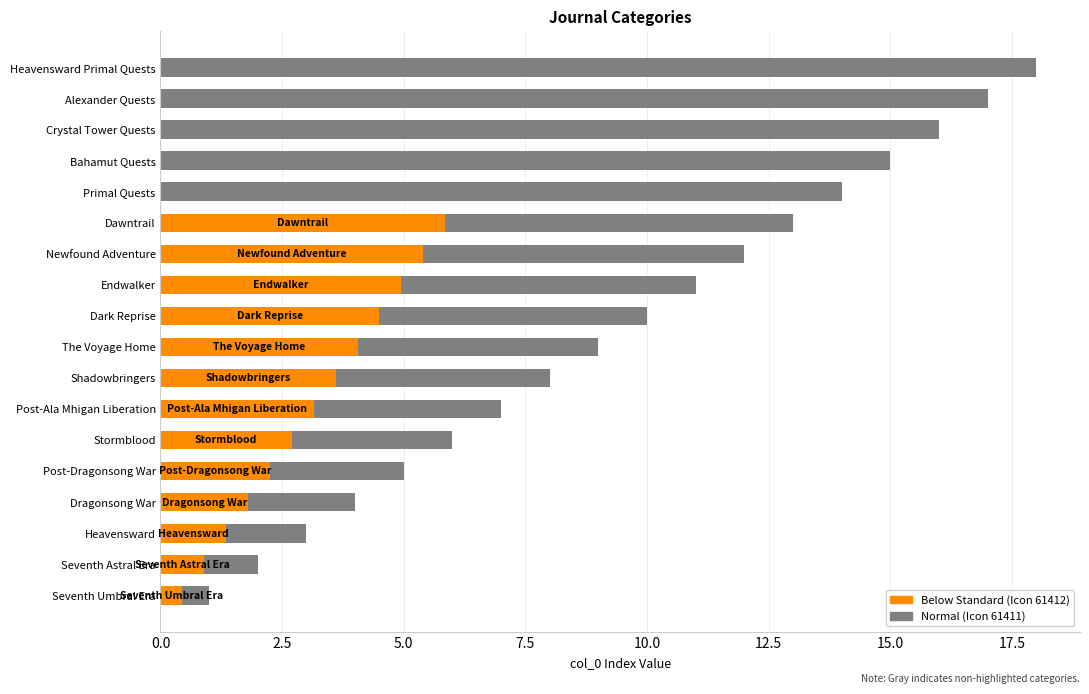

What is the value of the 8th bar from the left?

8